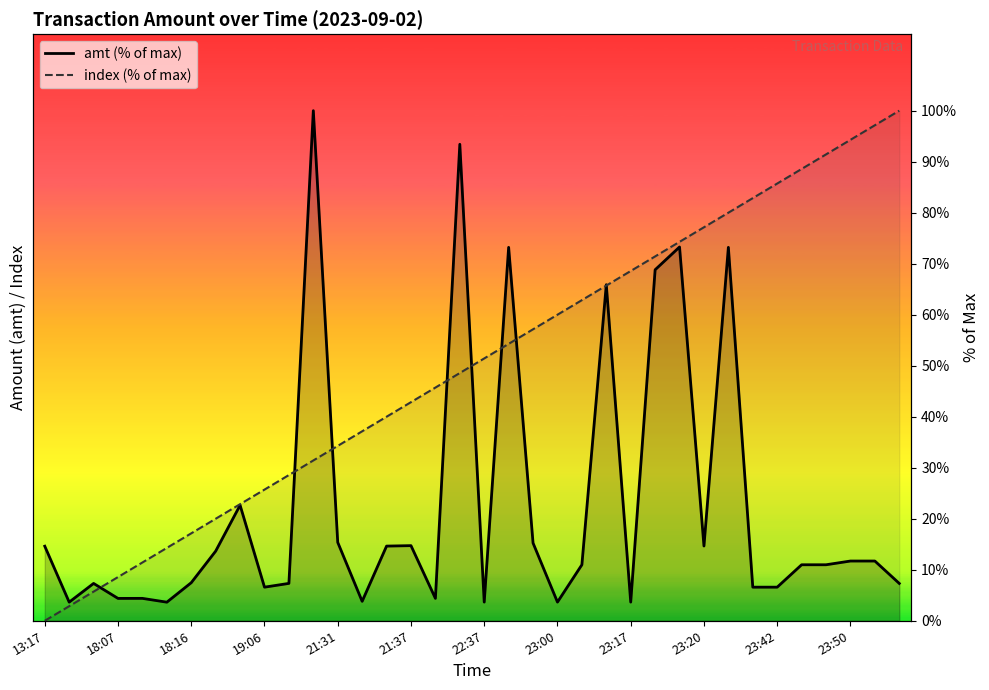

What is the value of the amt (% of max) point at the 2nd from the left?

3.7